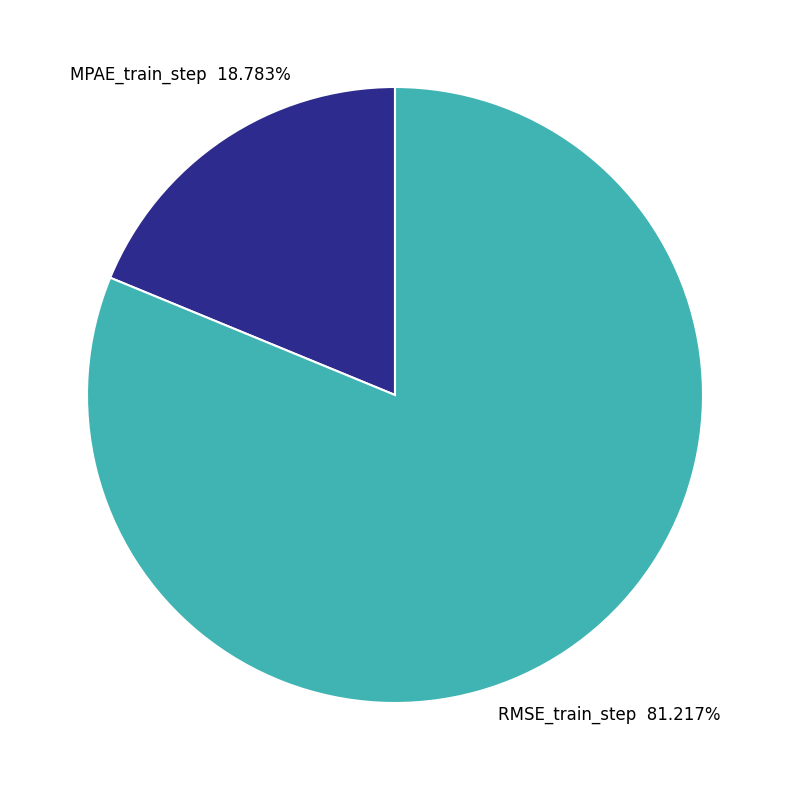

To the nearest percent, what is the average slice percentage?

50%